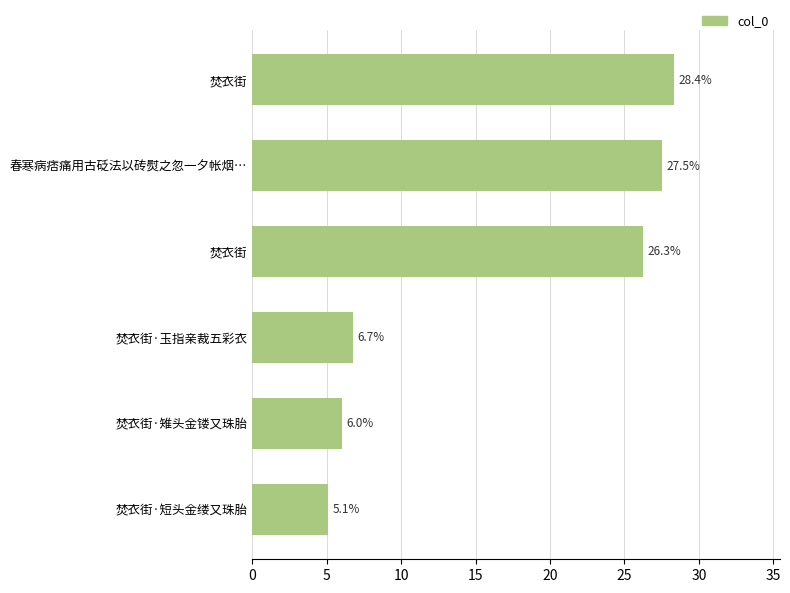

How many data points are above 26?

3